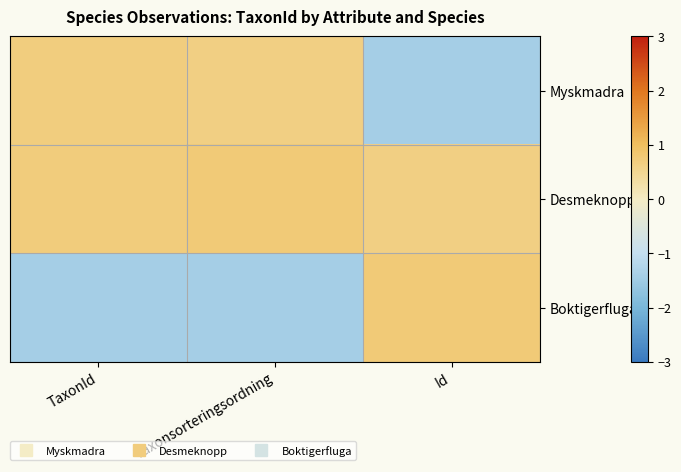

At which category is the sum across all series the highest?

Id